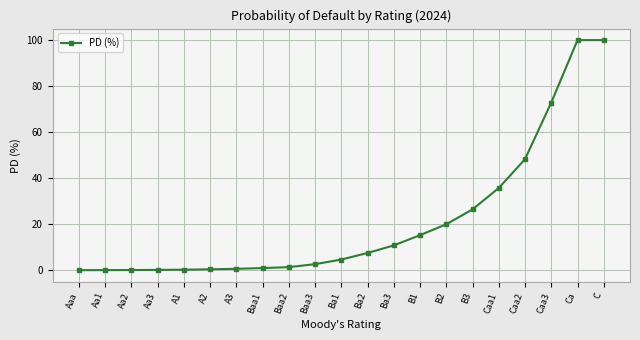

What is the approximate value at Ba2?

7.5